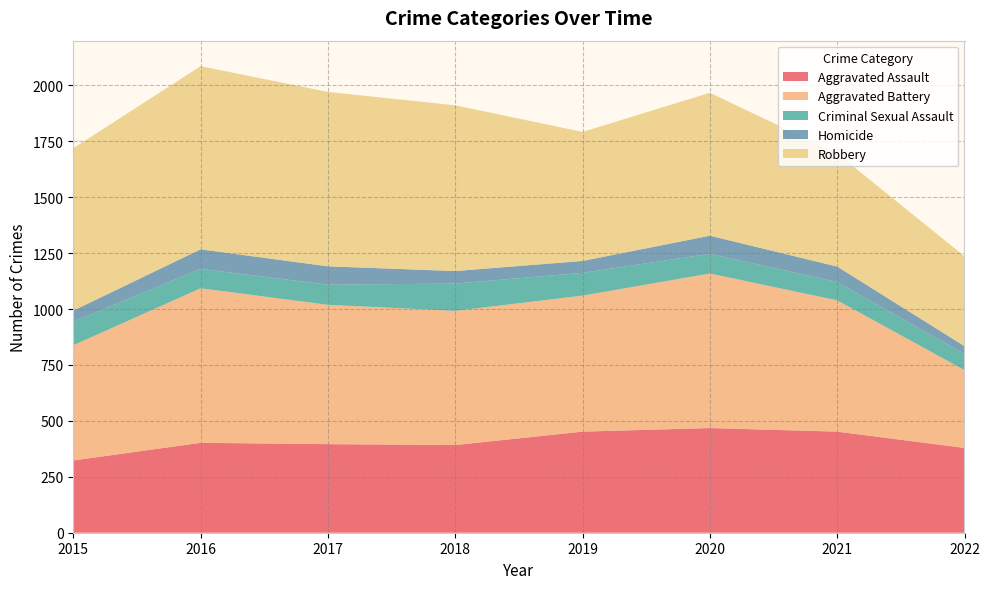

Reading right to left, what are all the values shown in this chart?

Aggravated Assault: 2022=379	2021=452	2020=468	2019=452	2018=392	2017=396	2016=402	2015=323
Aggravated Battery: 2022=348	2021=587	2020=691	2019=608	2018=600	2017=623	2016=691	2015=515
Criminal Sexual Assault: 2022=72	2021=82	2020=88	2019=102	2018=122	2017=90	2016=87	2015=105
Homicide: 2022=35	2021=69	2020=81	2019=53	2018=56	2017=82	2016=87	2015=50
Robbery: 2022=402	2021=506	2020=639	2019=577	2018=741	2017=780	2016=819	2015=726